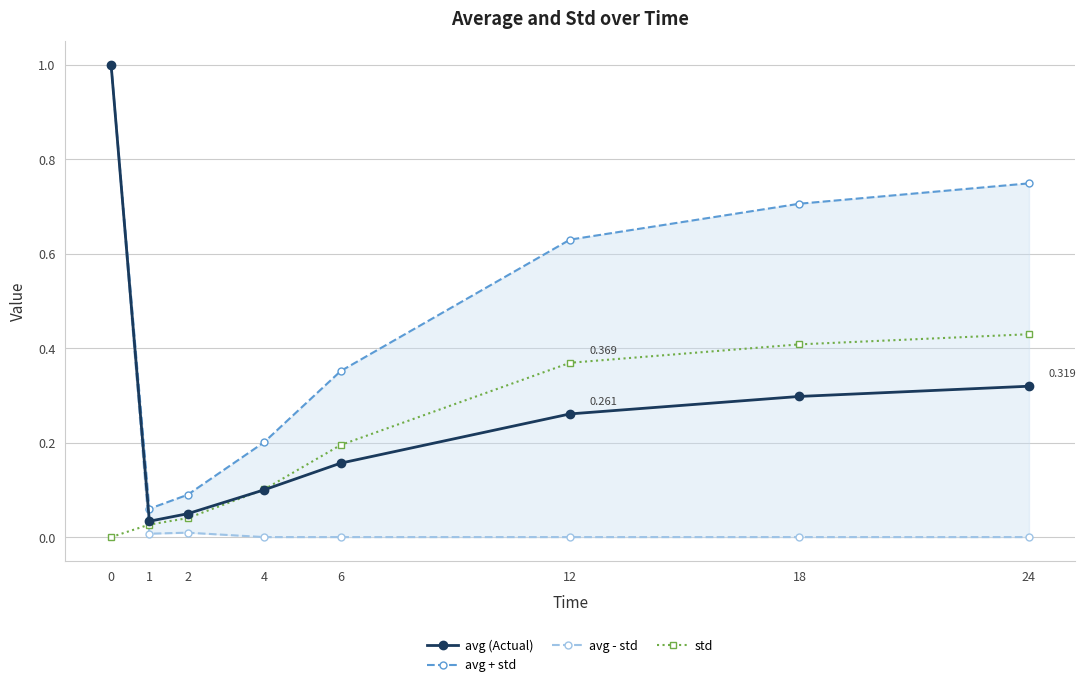

Reading left to right, what are all the values shown in this chart?

avg (Actual): 0=1.0	1=0.0	2=0.0	4=0.1	6=0.2	12=0.3	18=0.3	24=0.3
avg + std: 0=1.0	1=0.1	2=0.1	4=0.2	6=0.4	12=0.6	18=0.7	24=0.7
avg - std: 0=1.0	1=0.0	2=0.0	4=0.0	6=0.0	12=0.0	18=0.0	24=0.0
std: 0=0.0	1=0.0	2=0.0	4=0.1	6=0.2	12=0.4	18=0.4	24=0.4